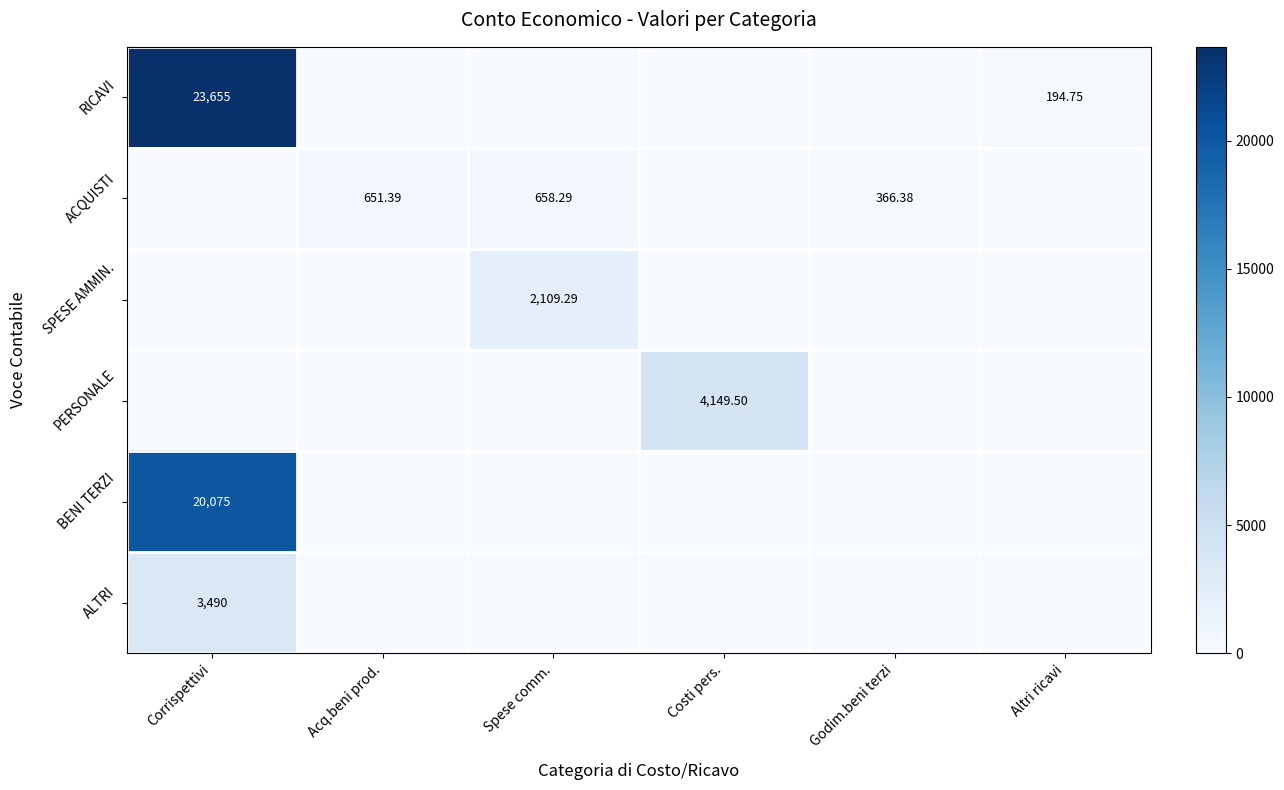

What is the difference between the maximum and second lowest values in the SPESE AMMIN. series?

2109.3